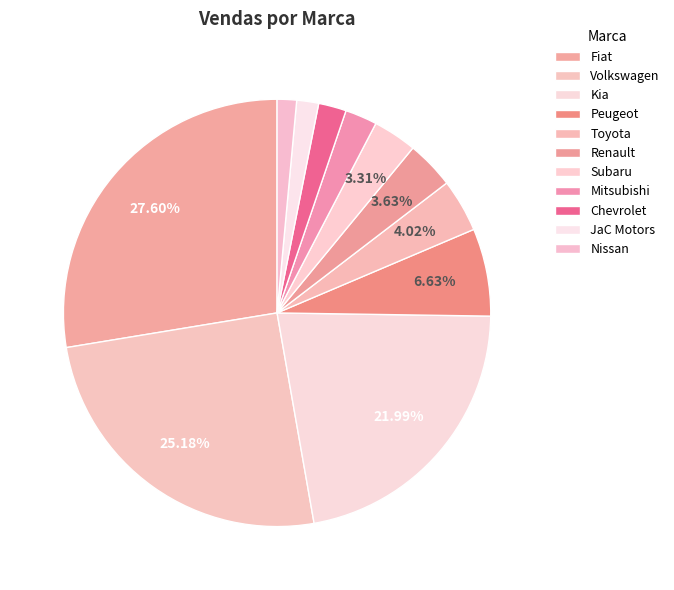

How many segments does this pie chart have?

11